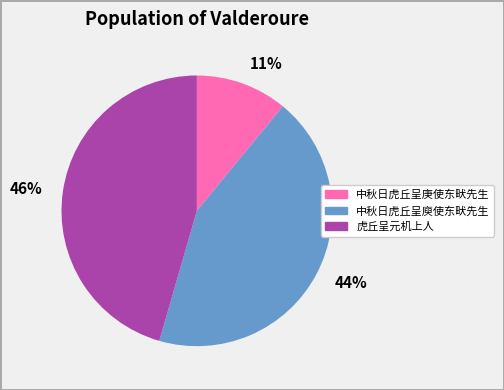

What is the largest slice in the pie chart?

46%